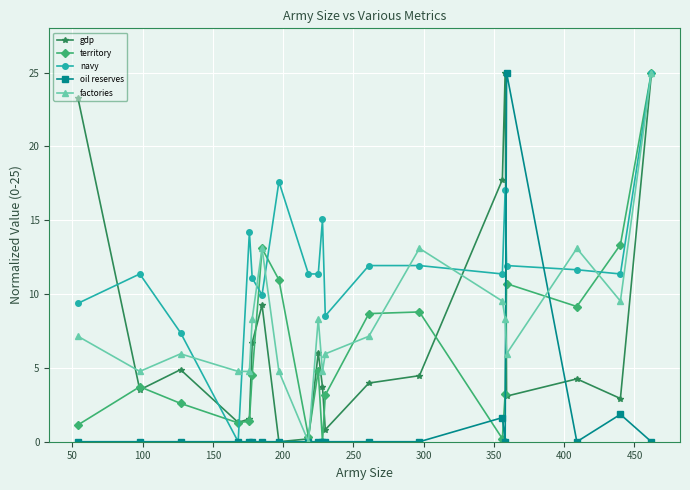

Which series has the largest total across all categories?

navy